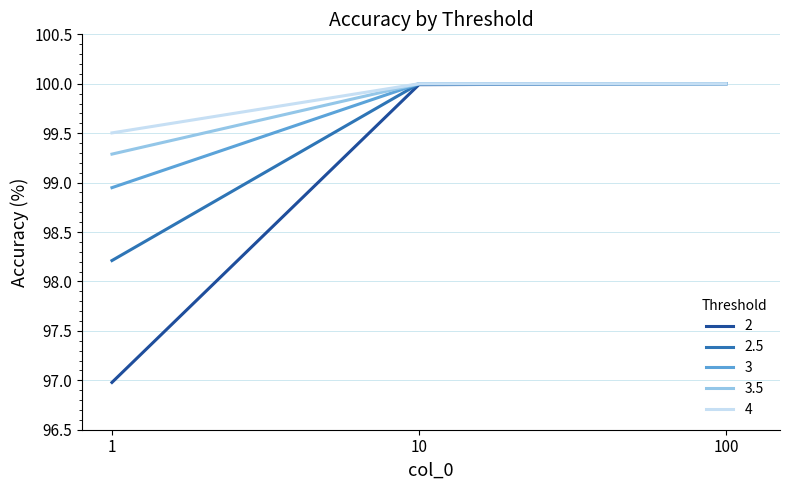

What is the minimum value for 2.5?

98.2